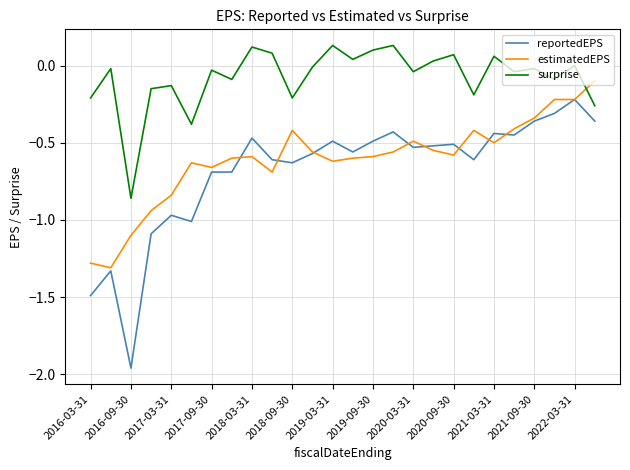

True or false: surprise and estimatedEPS intersect in this chart.

True